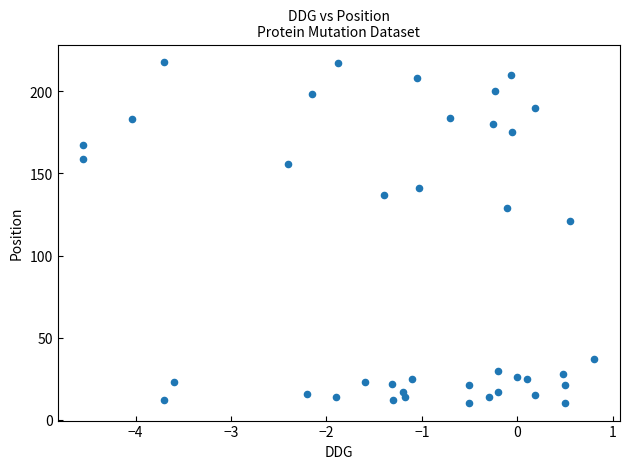

What Y value in the scatter plot is closest to 114?

121